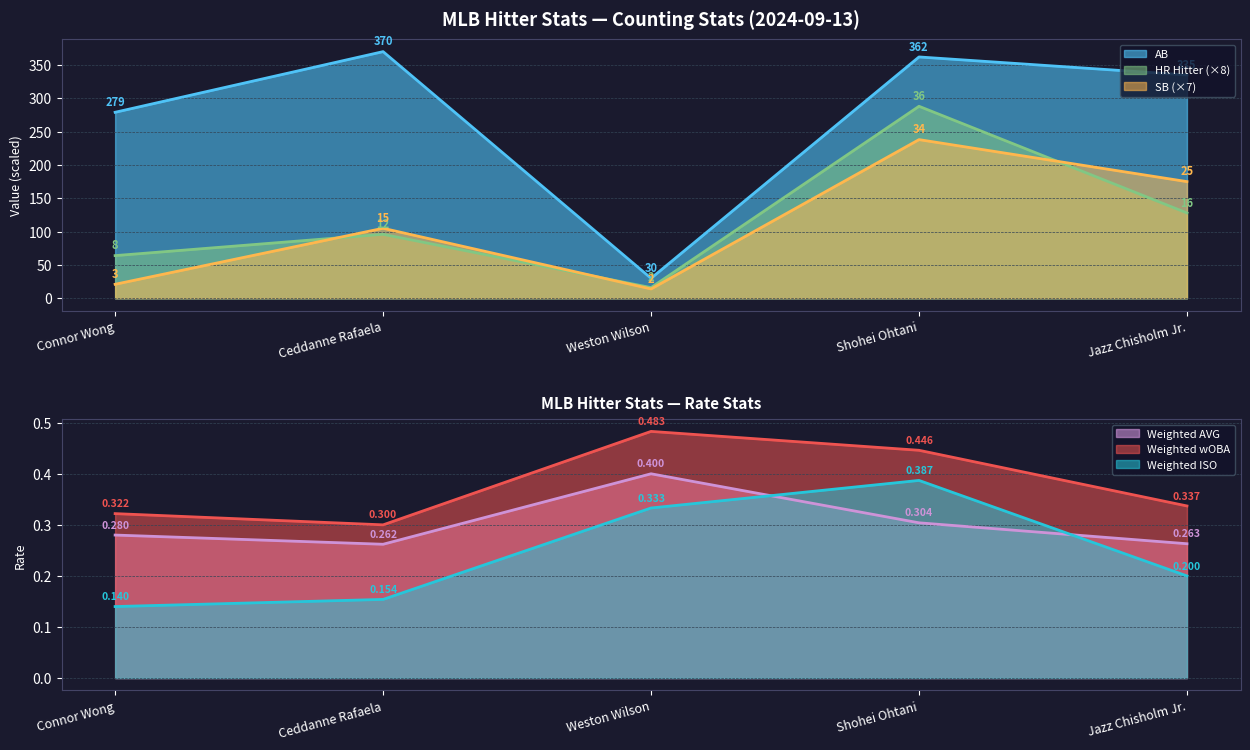

What position from the left is Weston Wilson?

3